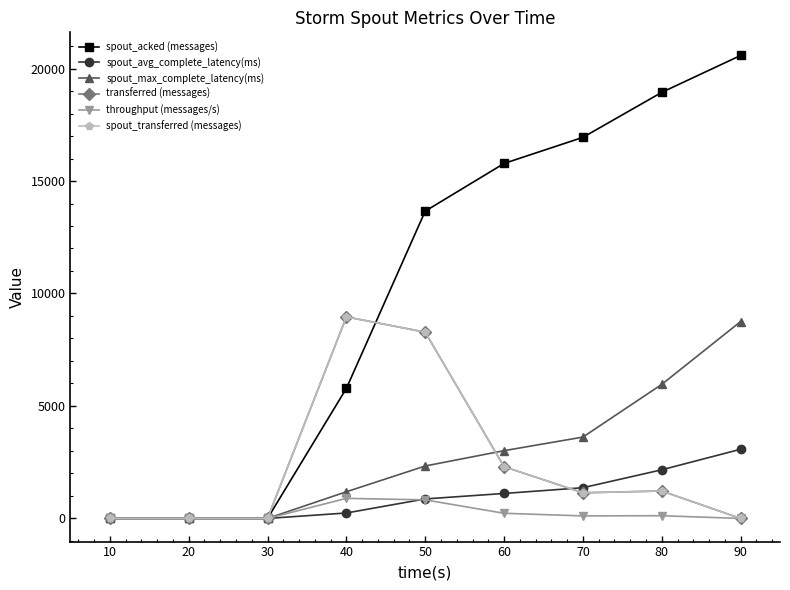

How many intersections are there between spout_transferred (messages) and spout_max_complete_latency(ms)?

1